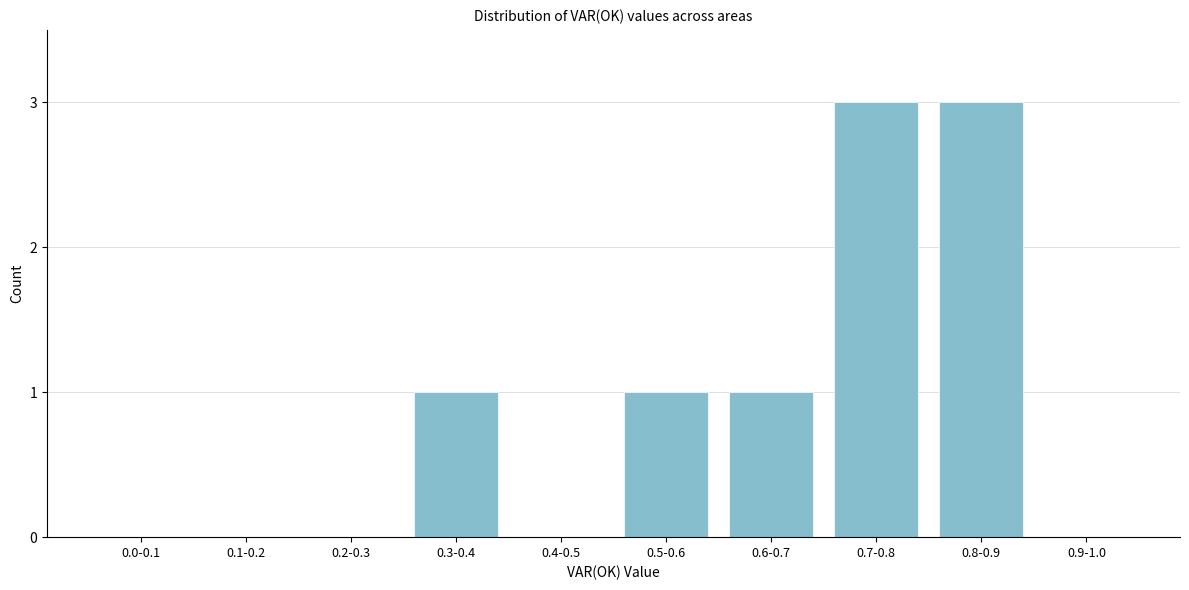

Reading left to right, extract all data points from this chart.

0.0-0.1=0	0.1-0.2=0	0.2-0.3=0	0.3-0.4=1	0.4-0.5=0	0.5-0.6=1	0.6-0.7=1	0.7-0.8=3	0.8-0.9=3	0.9-1.0=0